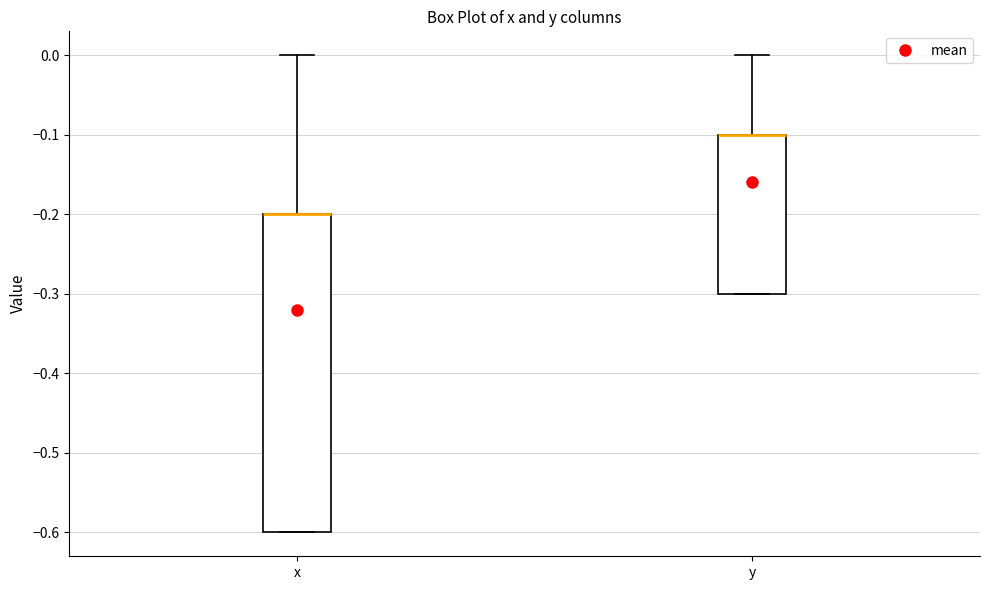

Reading left to right, transcribe this box plot: for each box, give where its median line is, the range the box spans, and where its two whiskers end, as read against the y-axis. The values are not printed on the chart, so give them approximately, as read against the axis.

x: median -0.2 (drawn on the box's upper edge), box -0.6 to -0.2, whiskers -0.6 to 0.0
y: median -0.1 (drawn on the box's upper edge), box -0.3 to -0.1, whiskers -0.3 to 0.0